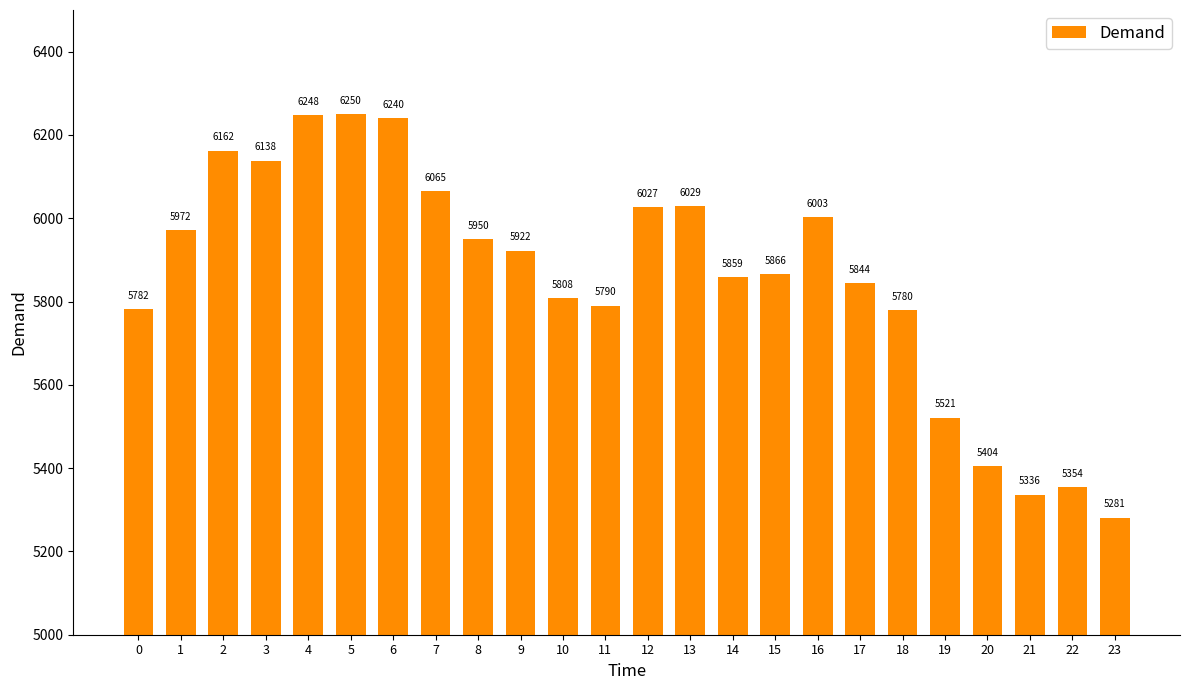

Rank the categories by value from lowest to highest.

23, 21, 22, 20, 19, 18, 0, 11, 10, 17, 14, 15, 9, 8, 1, 16, 12, 13, 7, 3, 2, 6, 4, 5